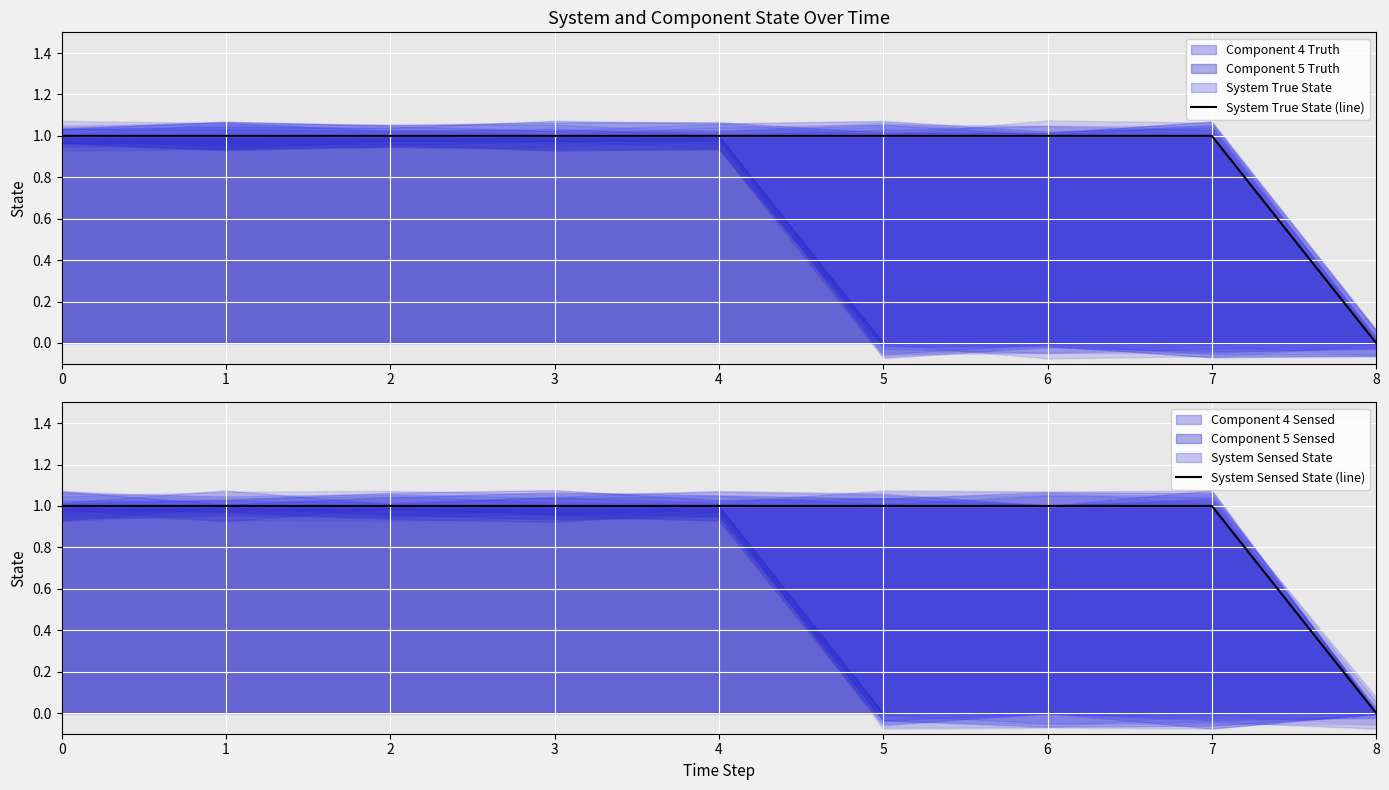

Does the chart display data point markers on the line(s)?

No